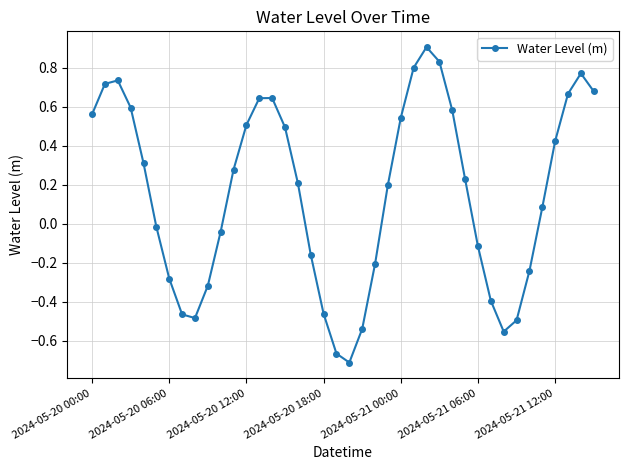

What is the greatest value displayed?

0.9